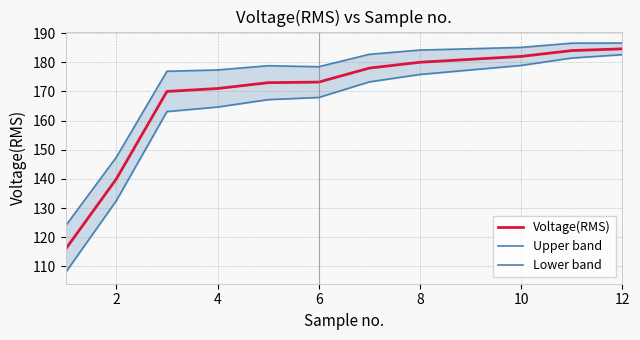

True or false: Lower band has more than 0 points higher than both neighbors.

False